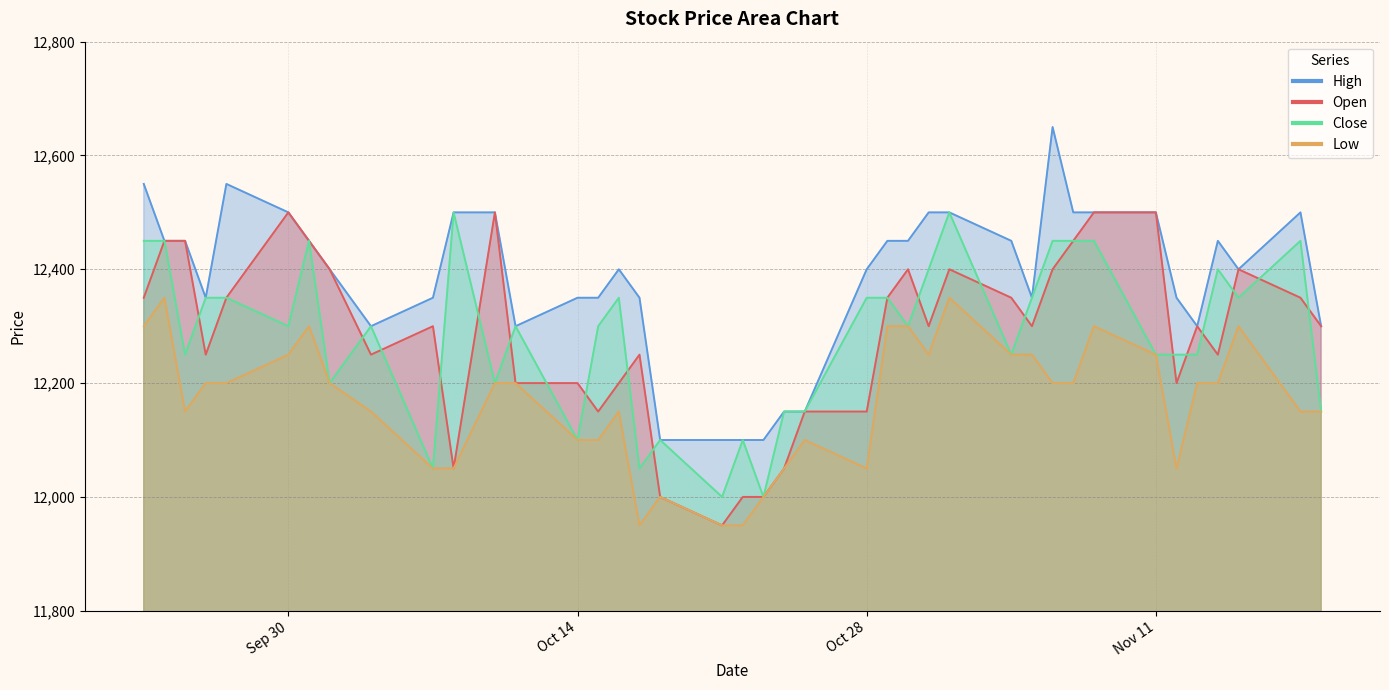

At 2019-10-29, list the series in order from largest to smallest.

High, Open, Close, Low